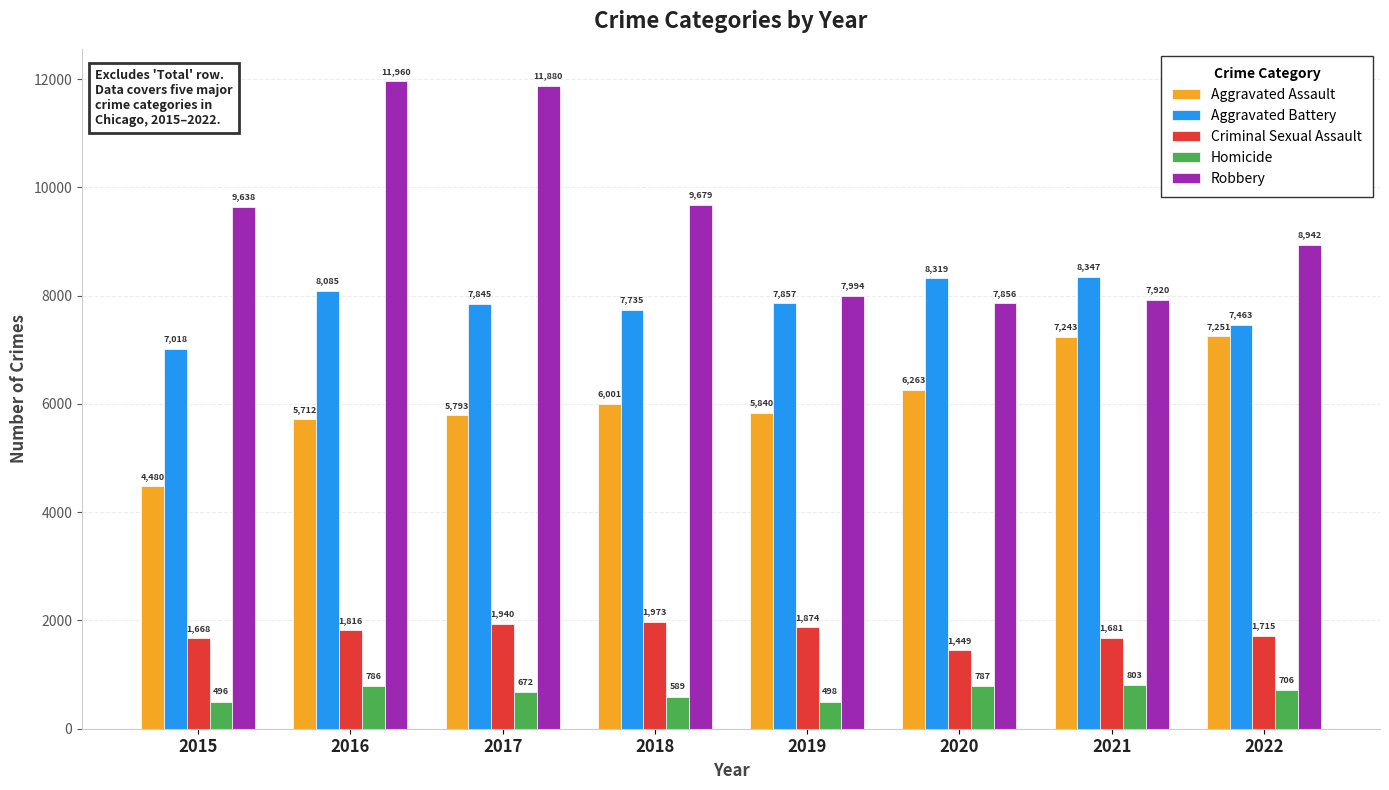

Is the value of Aggravated Battery at 2018 greater than the value of Robbery at 2022?

No